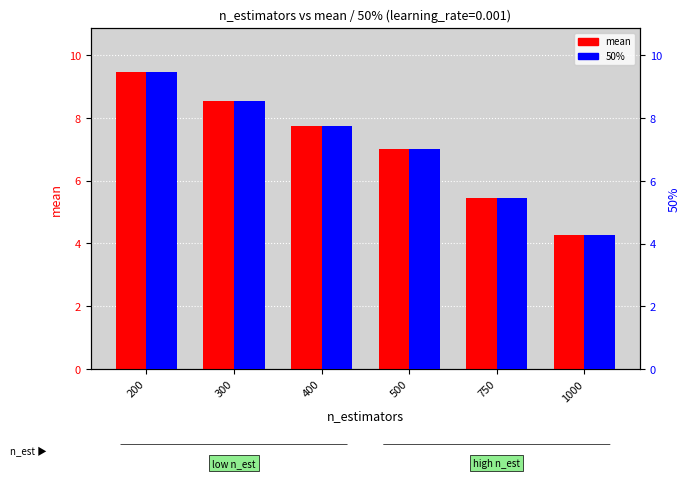

What is the approximate value of 50% at 500?

7.0